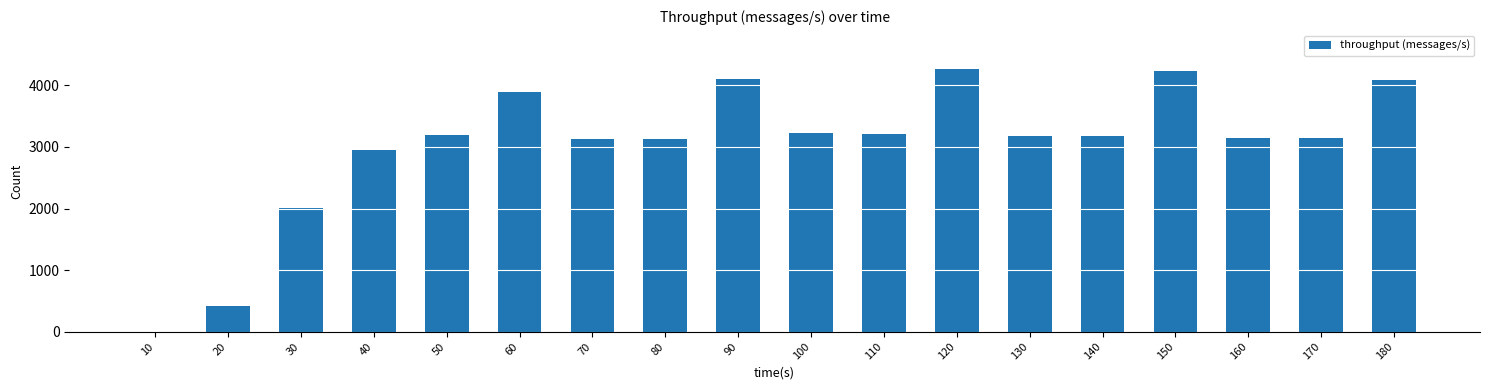

What is the change in value from 30 to 130?

+1172